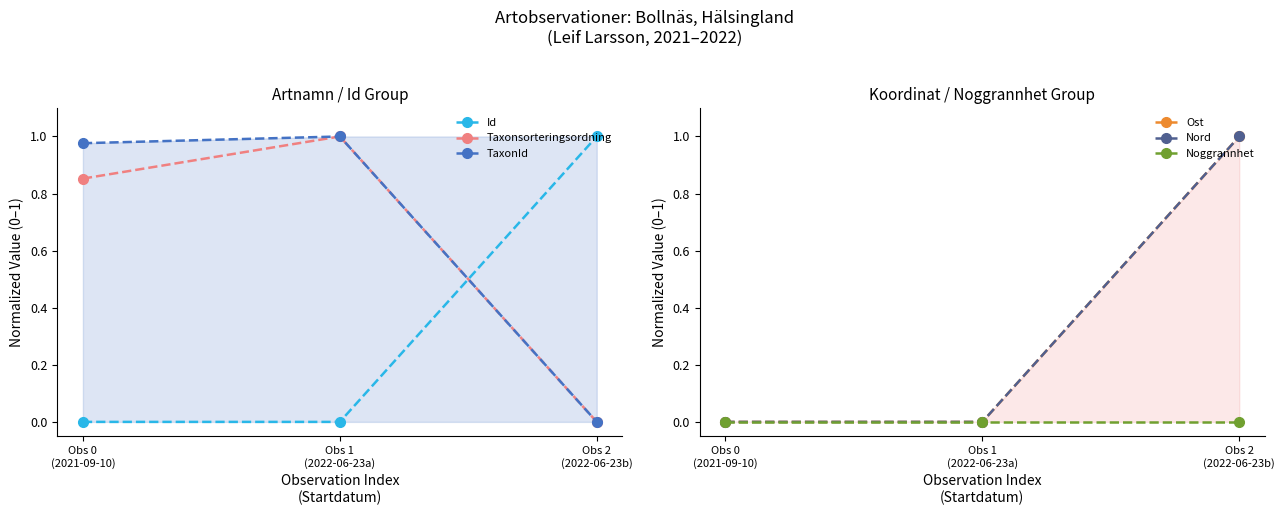

Does the chart have visible grid lines?

No